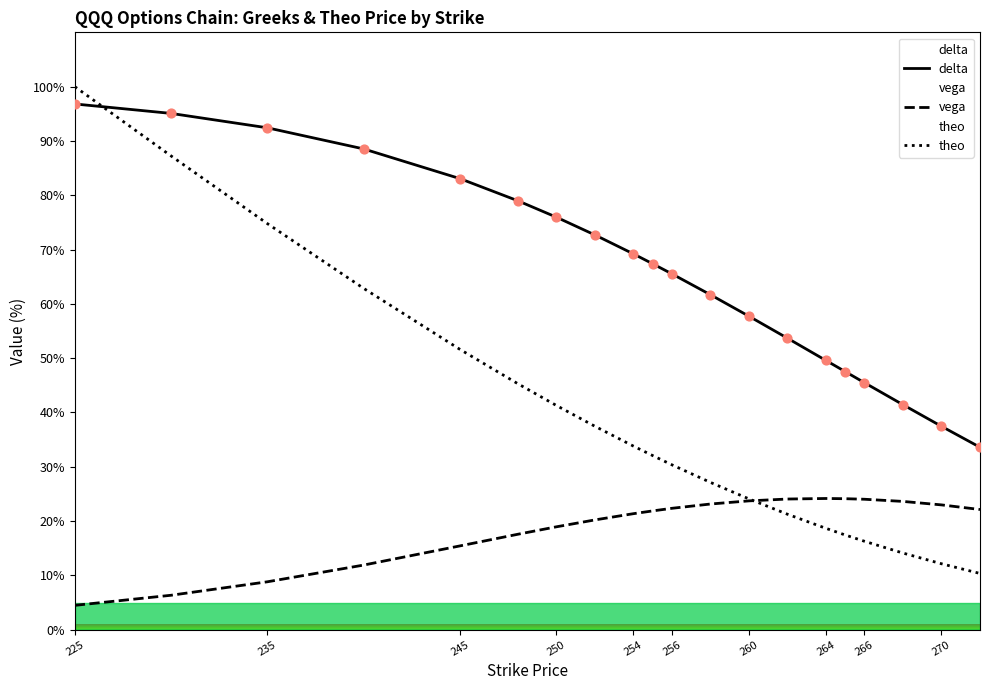

What are all the series names shown in the legend?

delta, vega, theo